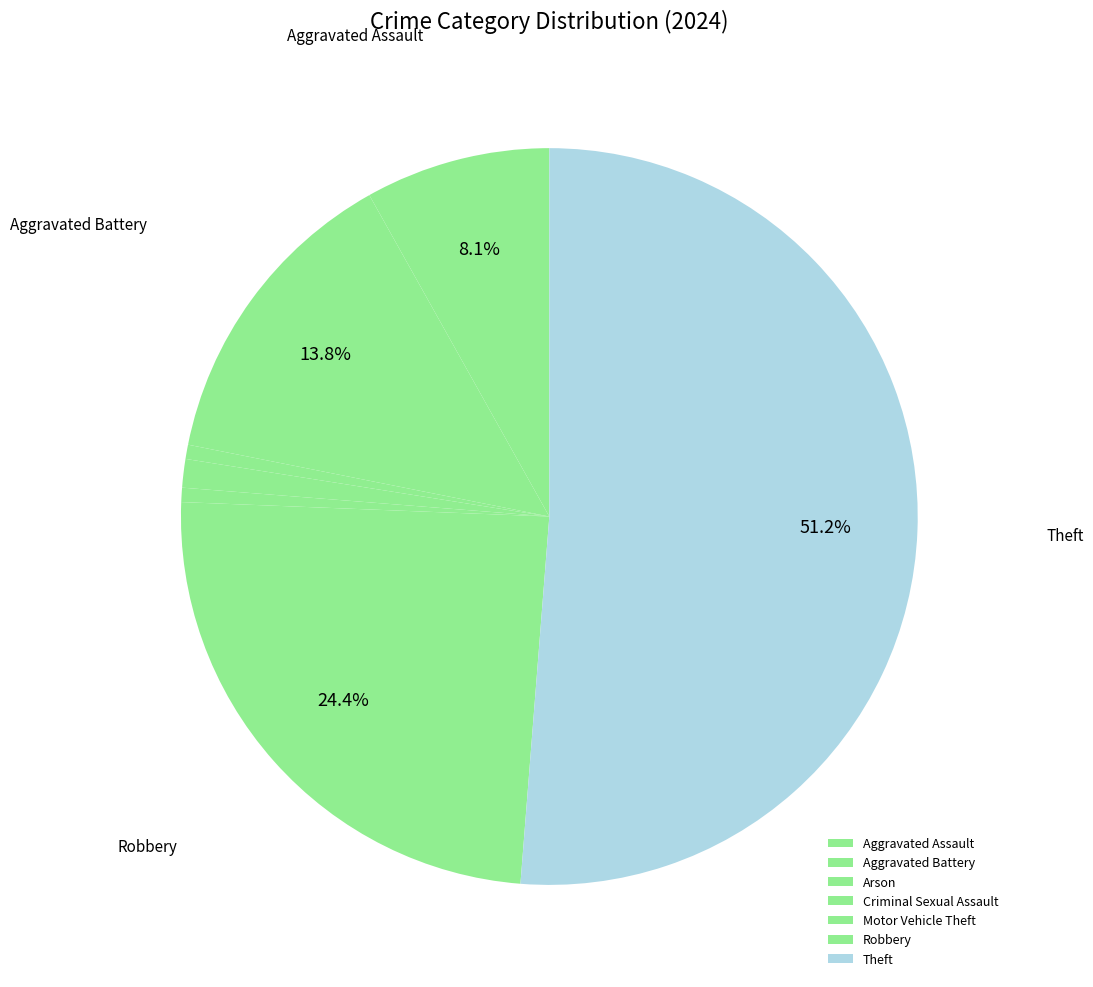

Is it true that Robbery is 24% of the pie?

True